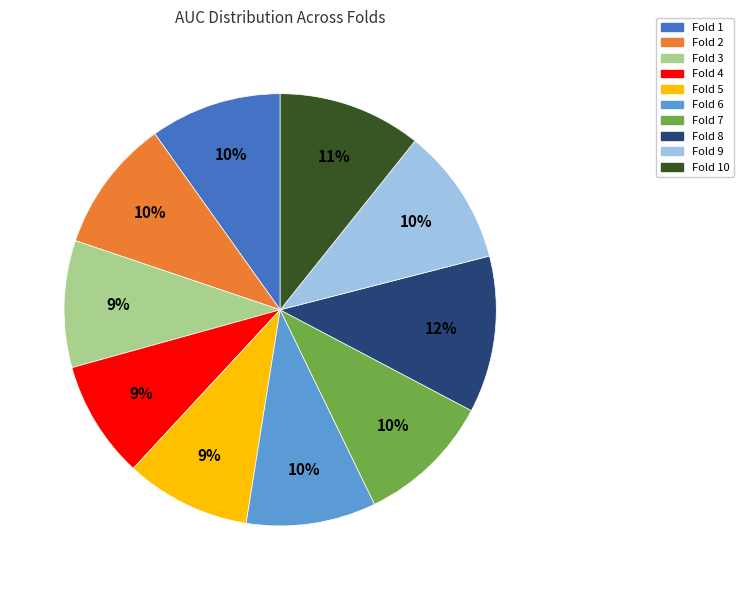

Between Fold 8 and Fold 6, which is larger?

Fold 8